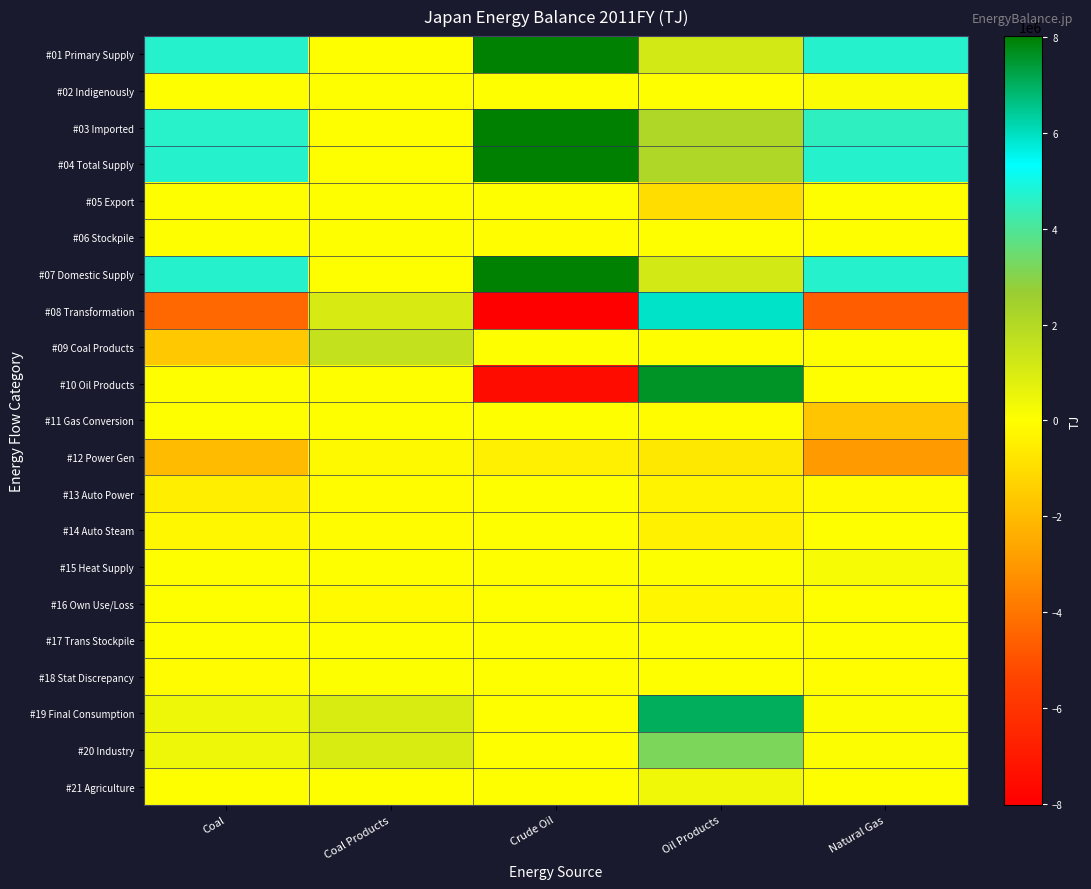

At Crude Oil, list the series in order from largest to smallest.

#04 Total Supply, #03 Imported, #01 Primary Supply, #07 Domestic Supply, #02 Indigenously, #17 Trans Stockpile, #05 Export, #09 Coal Products, #11 Gas Conversion, #15 Heat Supply, #19 Final Consumption, #20 Industry, #21 Agriculture, #13 Auto Power, #14 Auto Steam, #16 Own Use/Loss, #18 Stat Discrepancy, #06 Stockpile, #12 Power Gen, #10 Oil Products, #08 Transformation